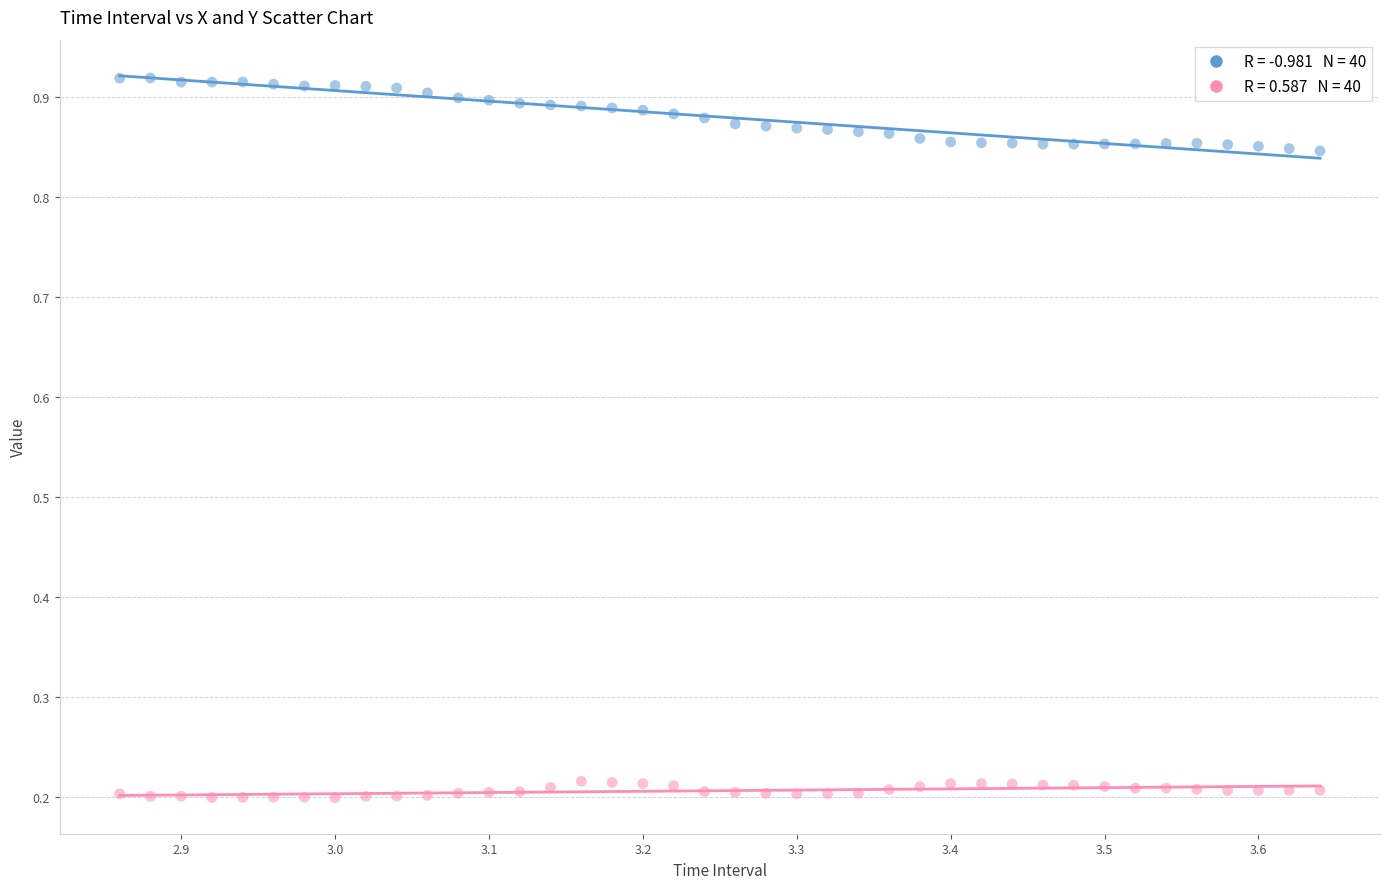

Across all data points, what is the range of Y values (max minus min)?

0.7